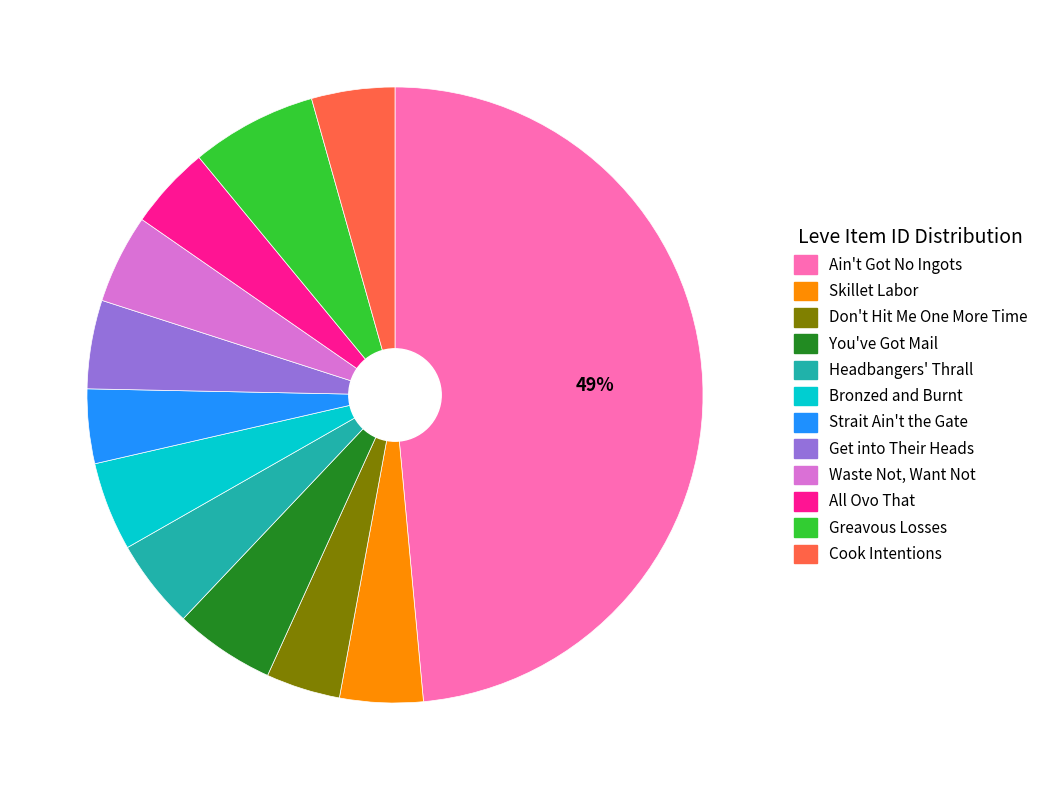

Is there a majority slice in this chart?

No